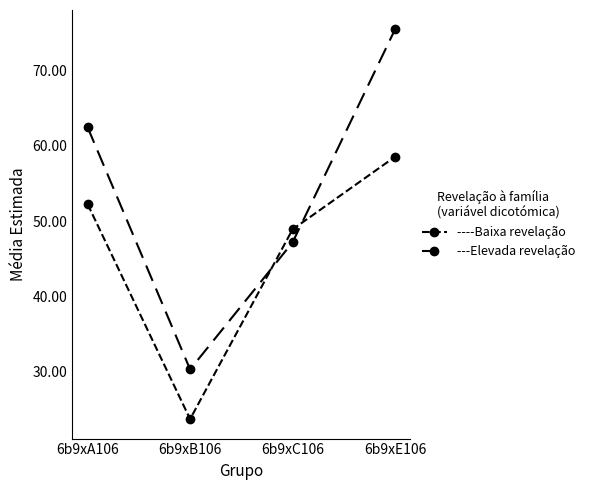

Count the number of categories in the chart.

4